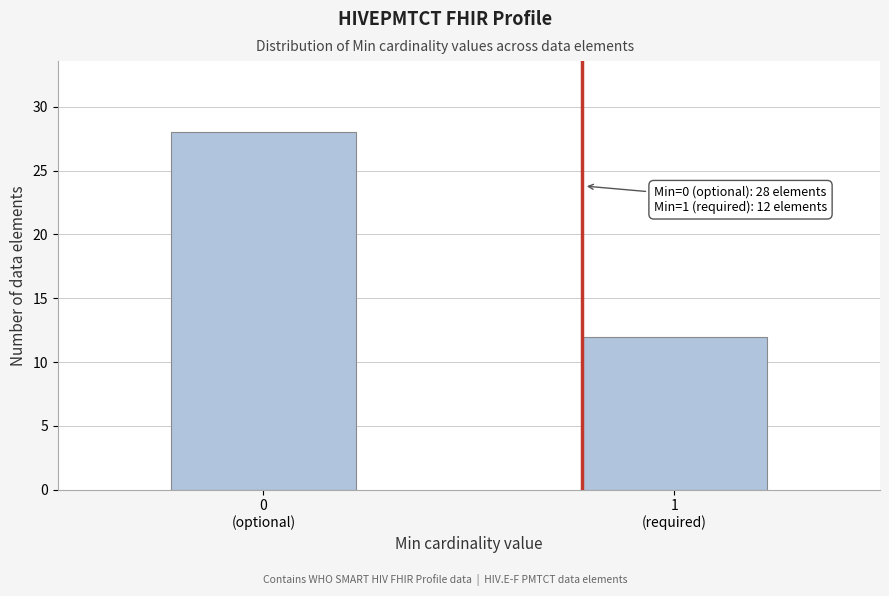

Reading right to left, list all the values displayed in this chart.

12	28